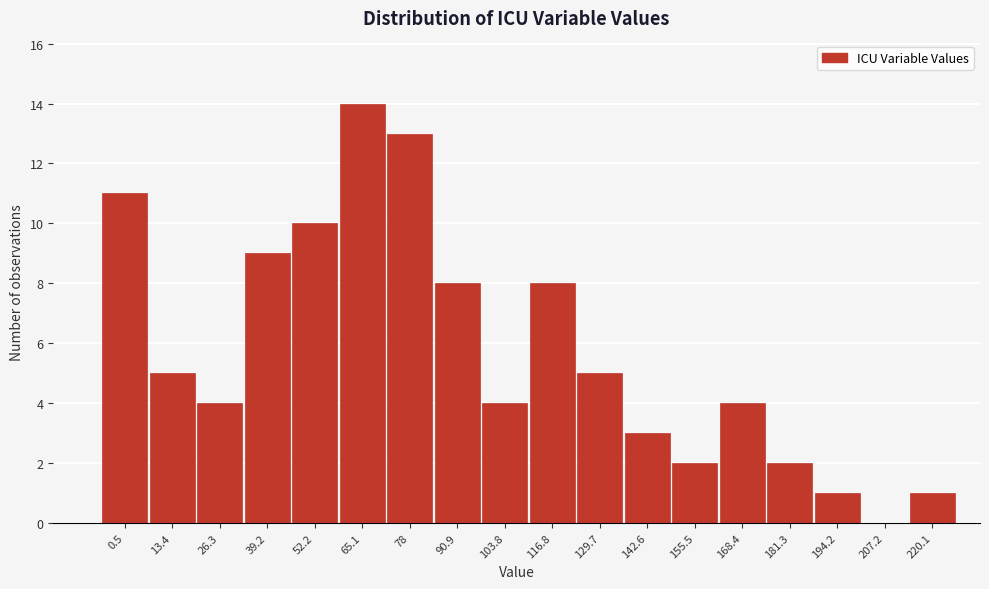

Reading left to right, transcribe all the data shown in this chart.

0.5=11	13.4=5	26.3=4	39.2=9	52.2=10	65.1=14	78=13	90.9=8	103.8=4	116.8=8	129.7=5	142.6=3	155.5=2	168.4=4	181.3=2	194.2=1	207.2=0	220.1=1